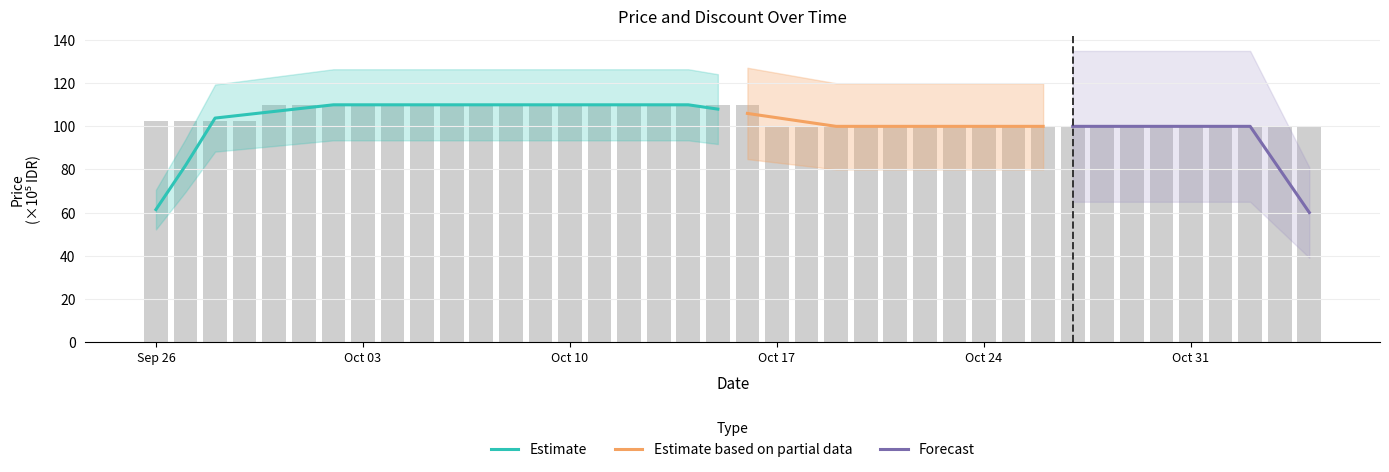

What is the lowest value of the Estimate series?

61.4